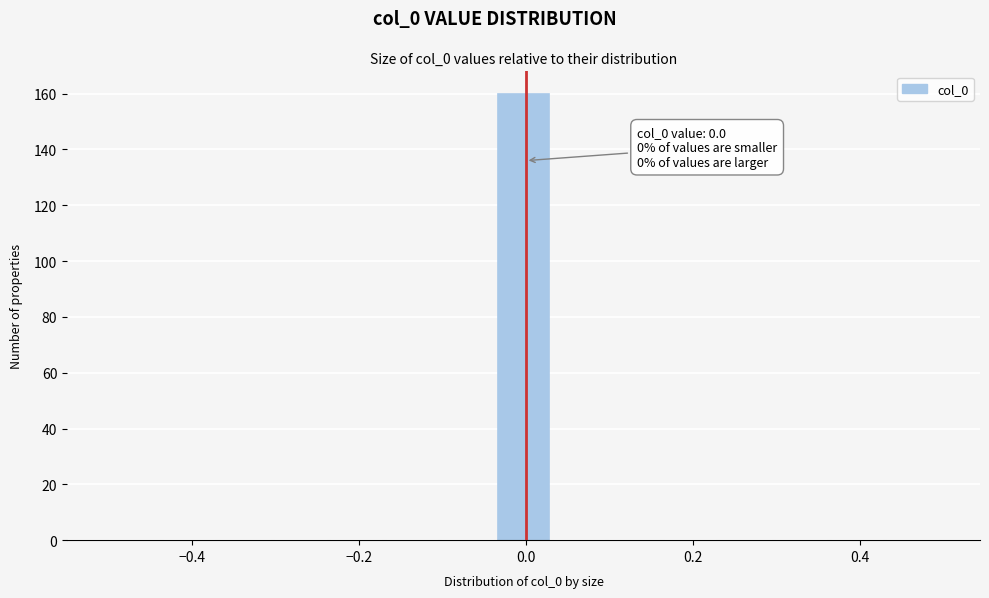

Around what value on the x-axis is the tallest bar? Give the approximate position of its centre, as read against the axis.

0.00